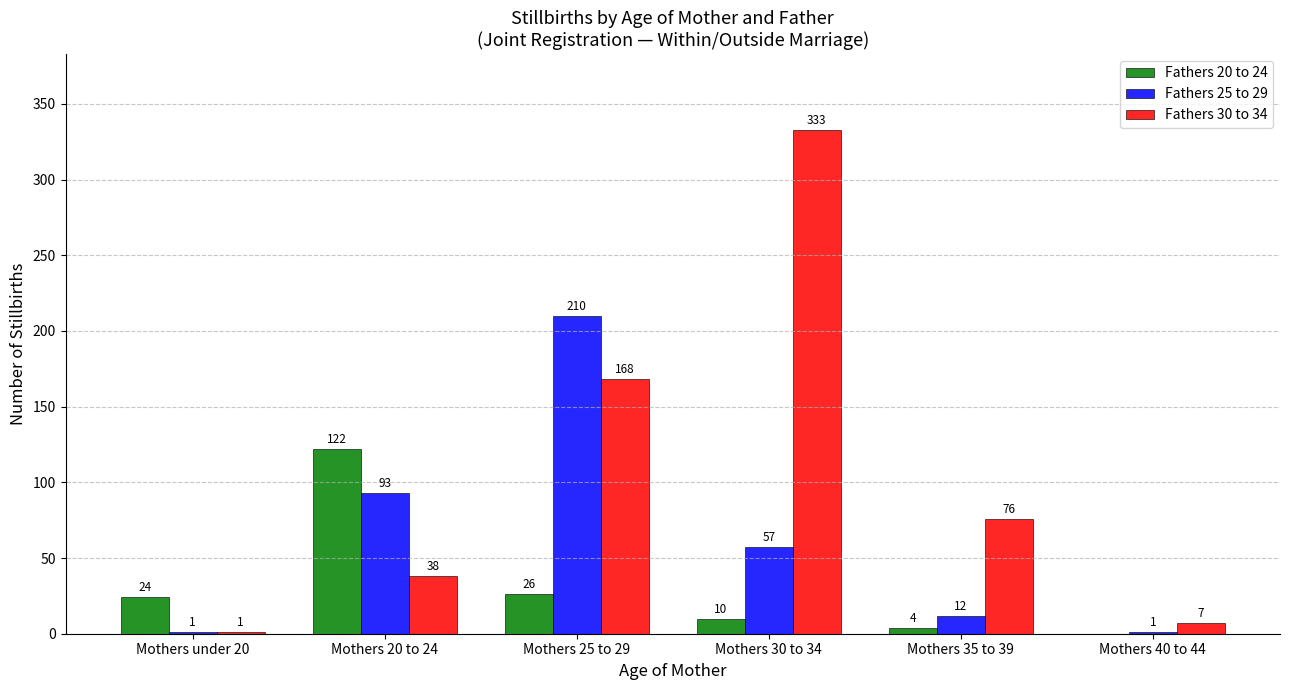

True or false: Fathers 25 to 29 has a value of 35 at Mothers 30 to 34.

False